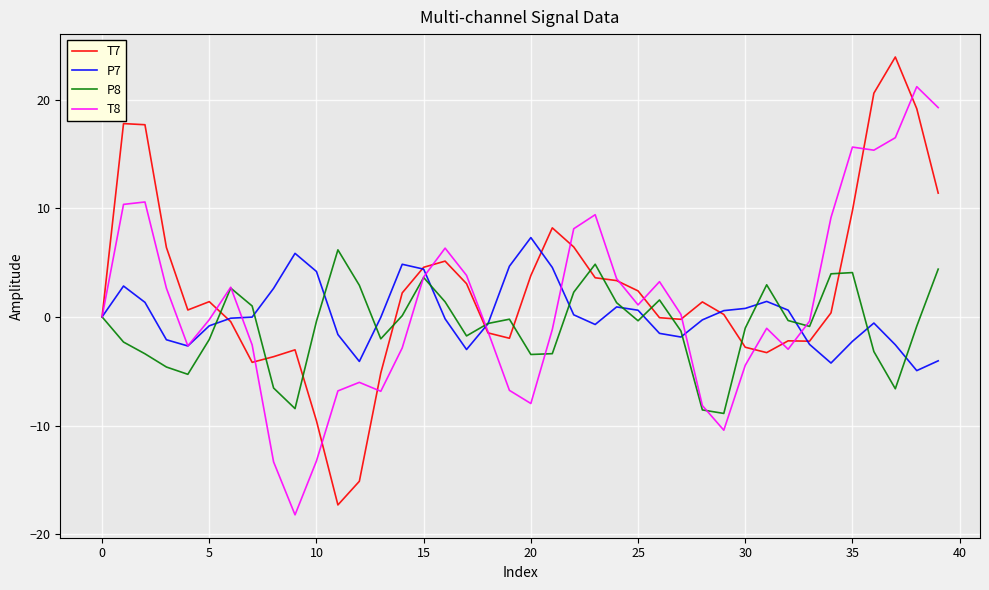

What is the maximum value shown in the chart?

23.9